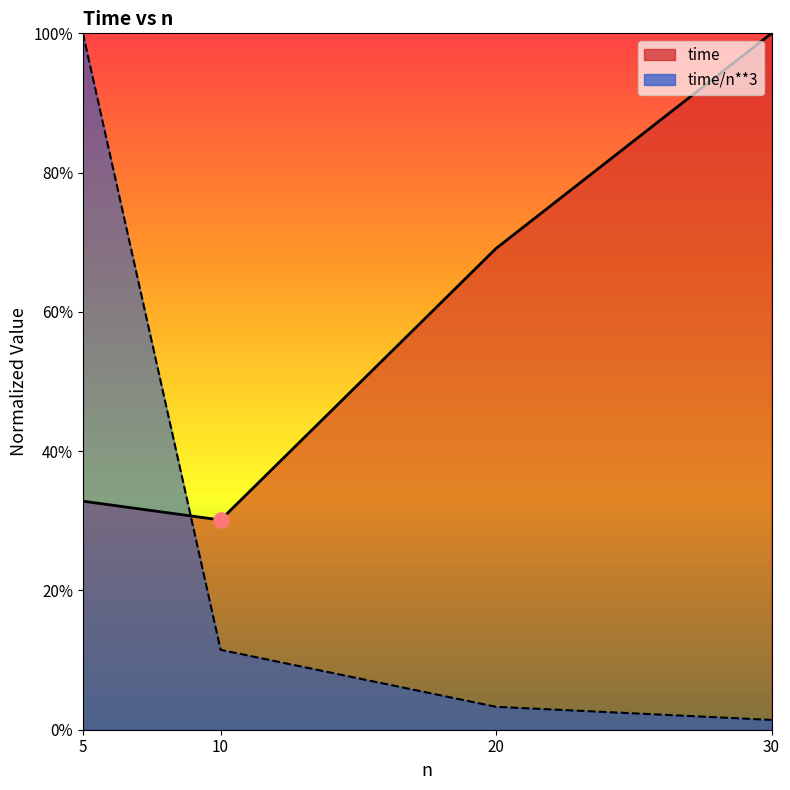

What is the total value across all series at 30?

1.0